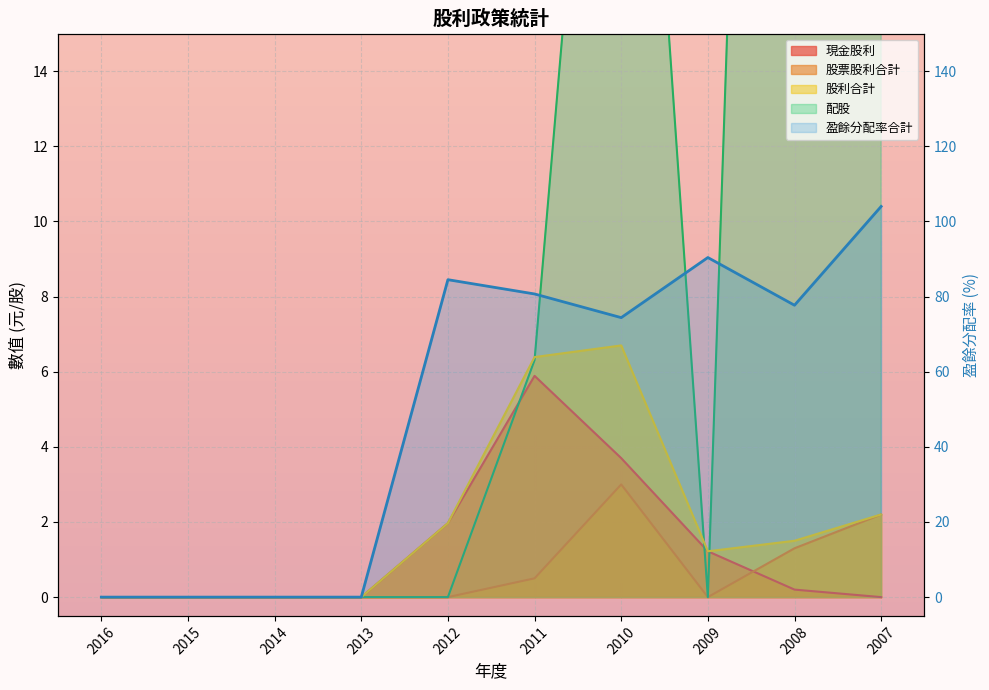

Where is the data nearest to the value 52?

2010